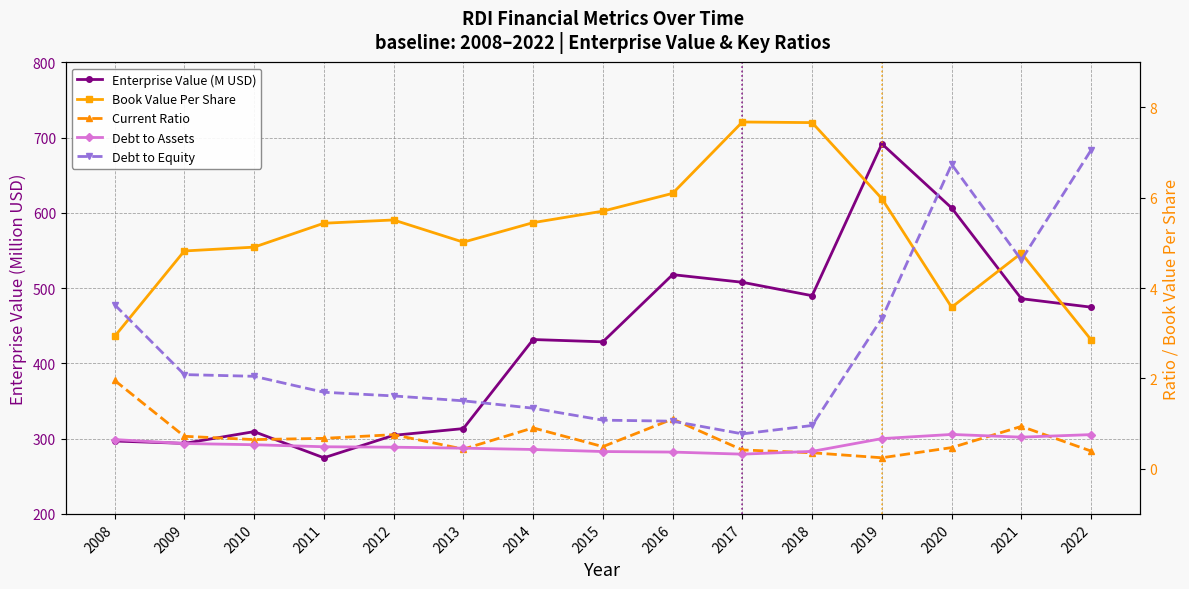

What is the difference between the second highest and minimum values in the Debt to Equity series?

6.0